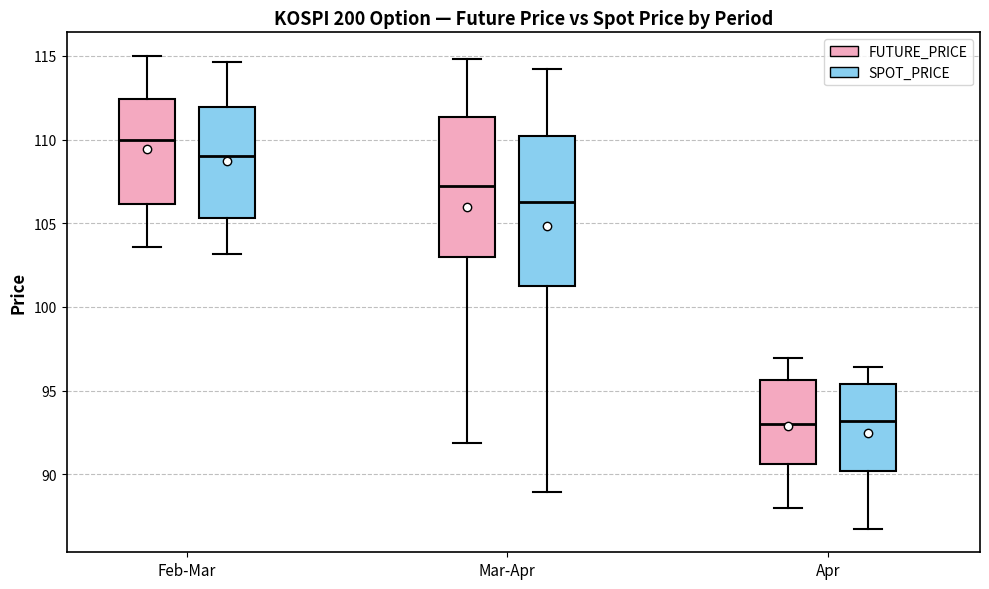

Reading left to right, read every box against the y-axis: the position of its median line, the range the box covers, and the ends of its whiskers. The values are not printed on the chart, so give them approximately, as read against the axis.

Feb-Mar (FUTURE_PRICE): median 110.0, box 106.0 to 112.5, whiskers 103.5 to 115.0
Feb-Mar (SPOT_PRICE): median 109.0, box 105.5 to 112.0, whiskers 103.0 to 114.5
Mar-Apr (FUTURE_PRICE): median 107.0, box 103.0 to 111.5, whiskers 92.0 to 115.0
Mar-Apr (SPOT_PRICE): median 106.5, box 101.0 to 110.0, whiskers 89.0 to 114.5
Apr (FUTURE_PRICE): median 93.0, box 90.5 to 95.5, whiskers 88.0 to 97.0
Apr (SPOT_PRICE): median 93.0, box 90.0 to 95.5, whiskers 87.0 to 96.5